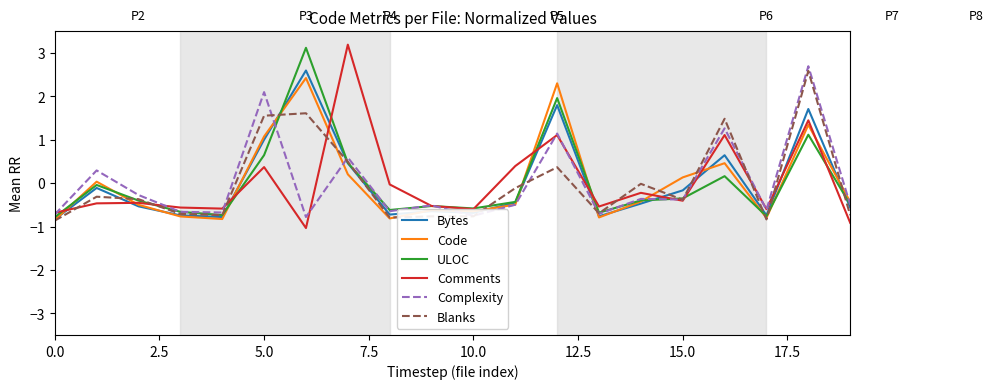

What is the greatest value displayed?

3.2